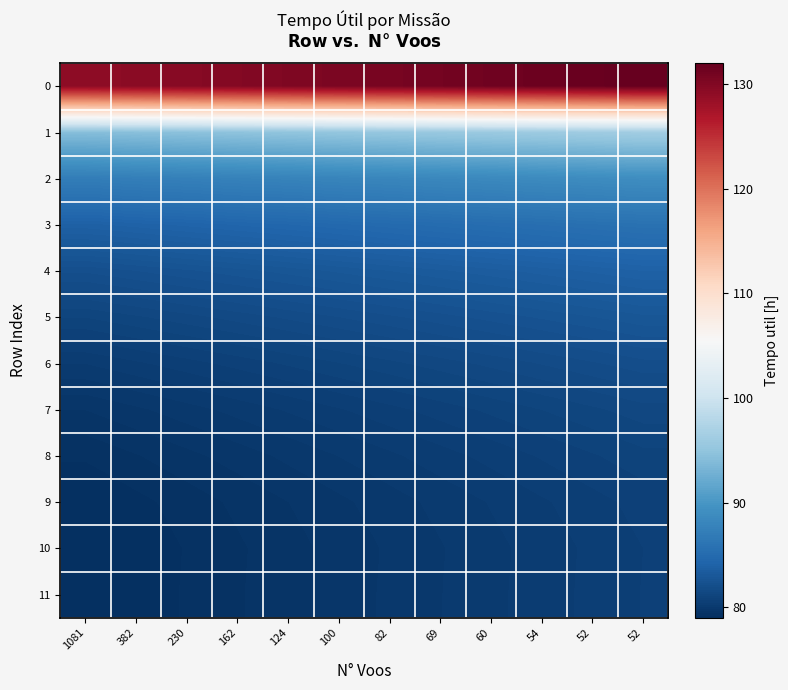

What is the total value across all series at 52?

1054.3